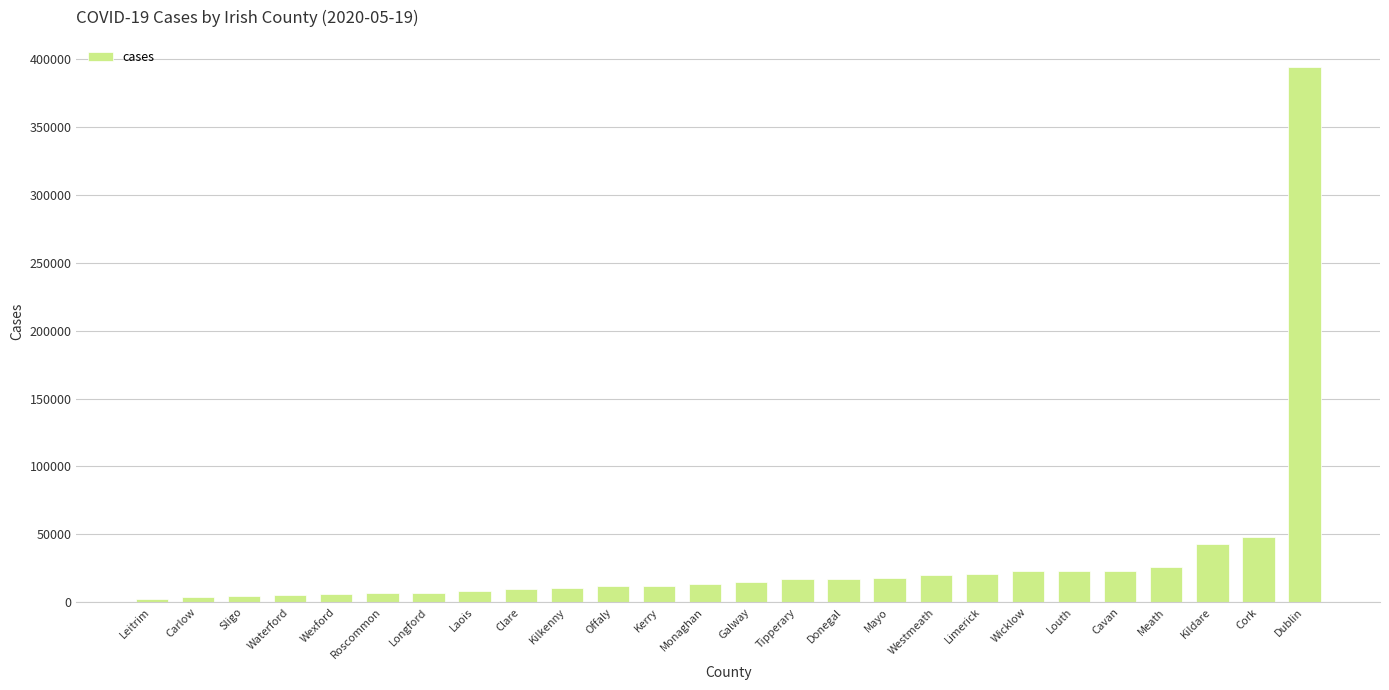

What is the change in value from Cavan to Dublin?

+371338